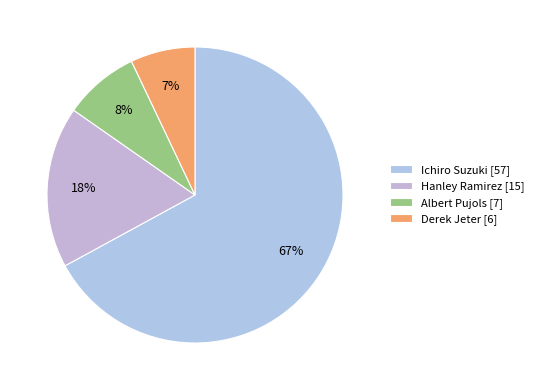

To the nearest percent, what is the average slice percentage?

25%